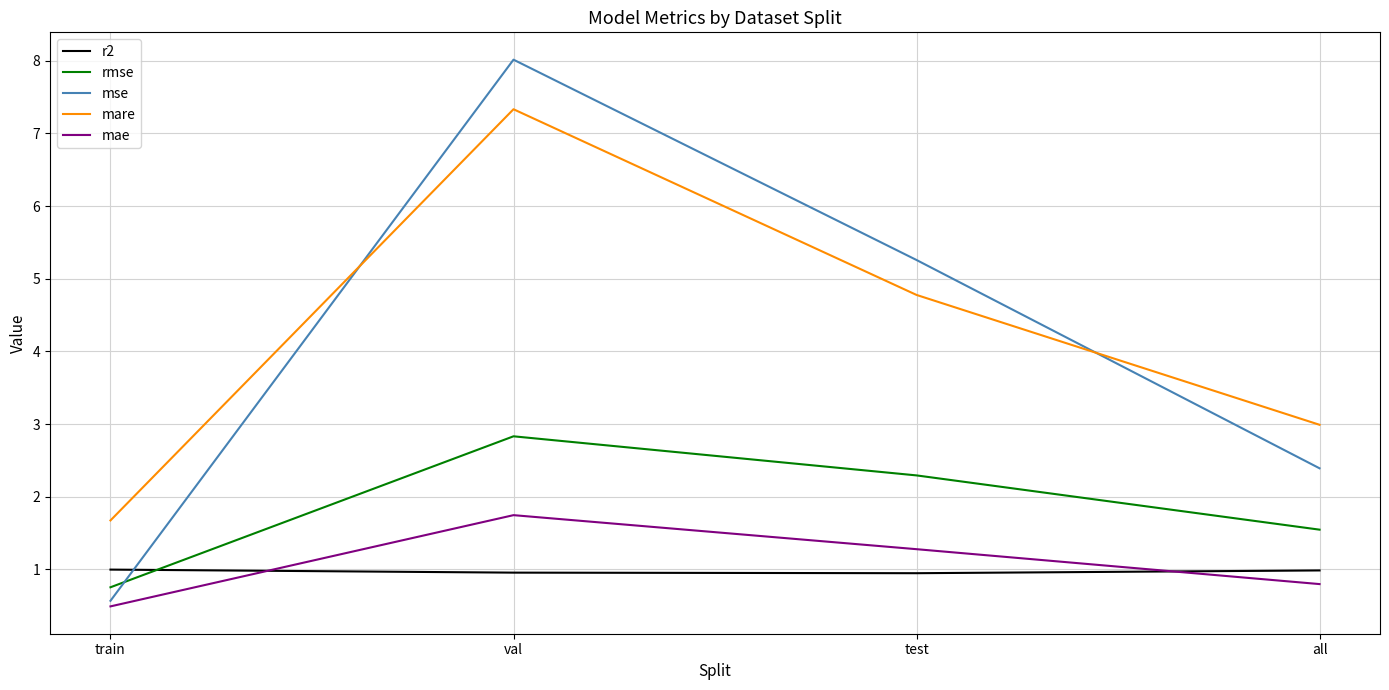

List the series in order of their peak value, lowest first.

r2, mae, rmse, mare, mse